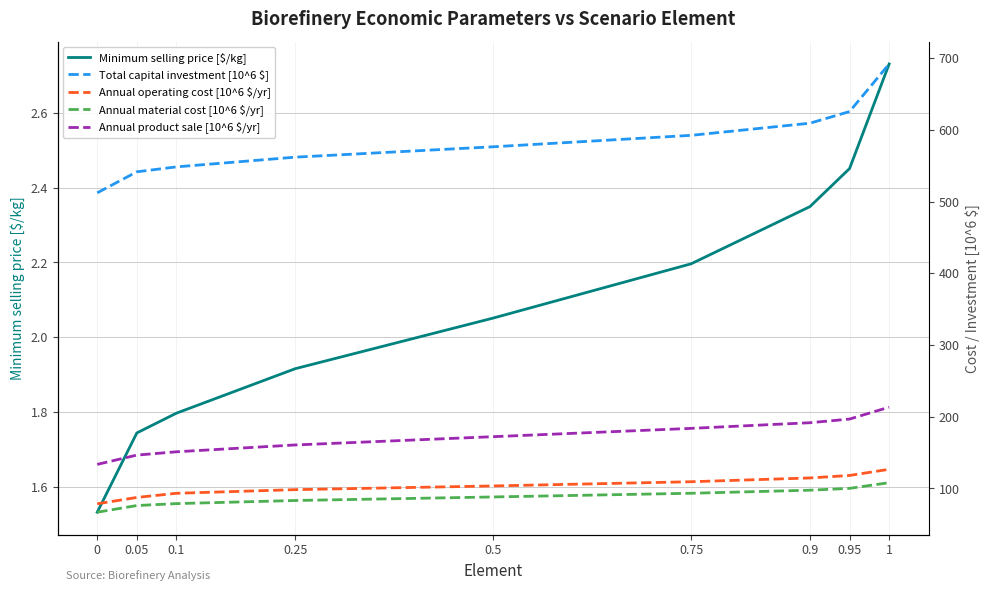

What value does the Total capital investment [10^6 $] series have at 0.1?

548.3